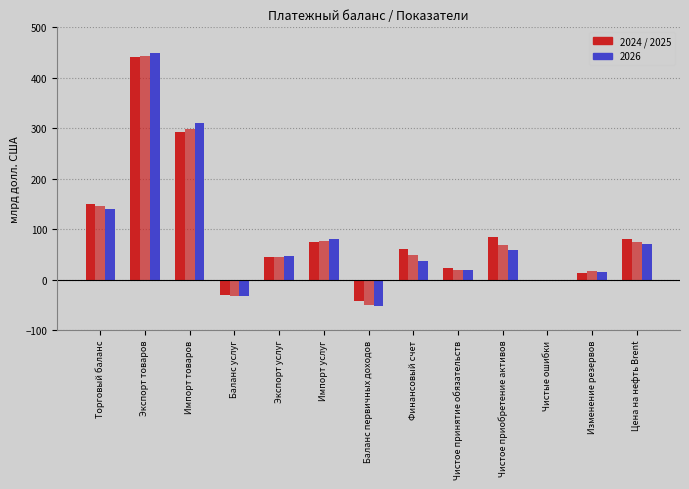

Count the number of categories in the chart.

13